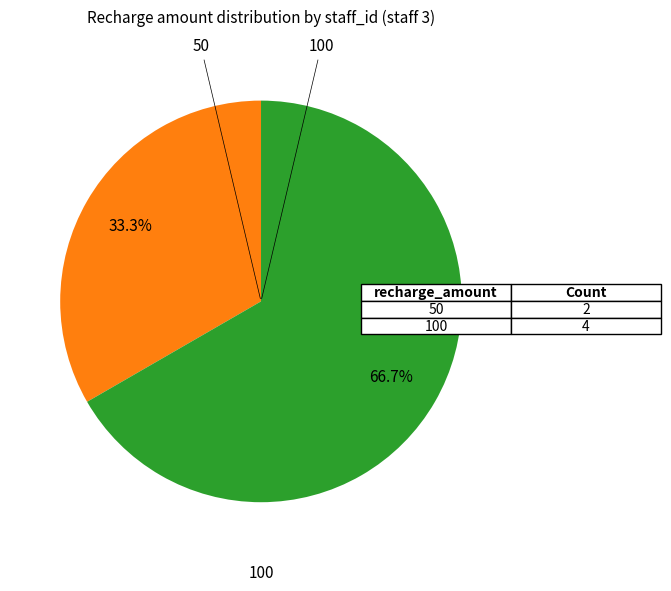

How many segments does this pie chart have?

2